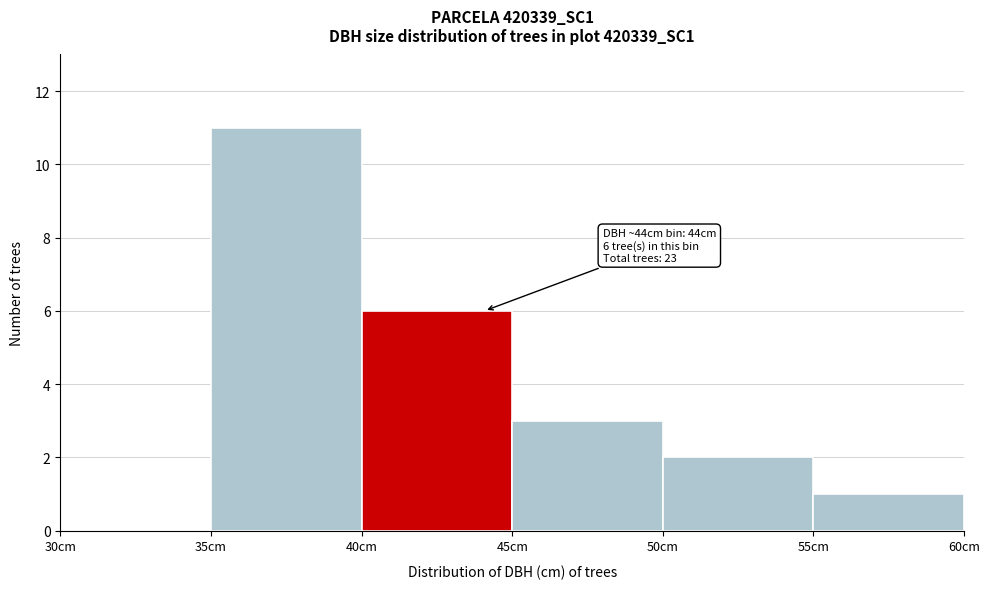

Which range on the x-axis has the tallest bar?

35 to 40